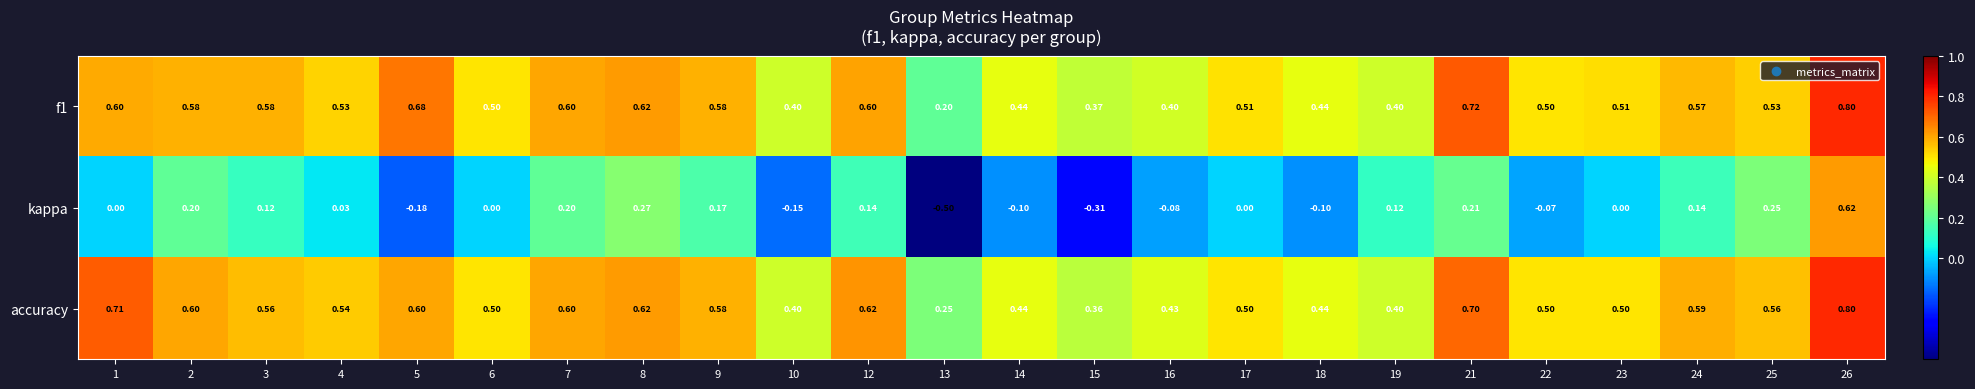

Between 3 and 14, which series saw the biggest shift?

kappa